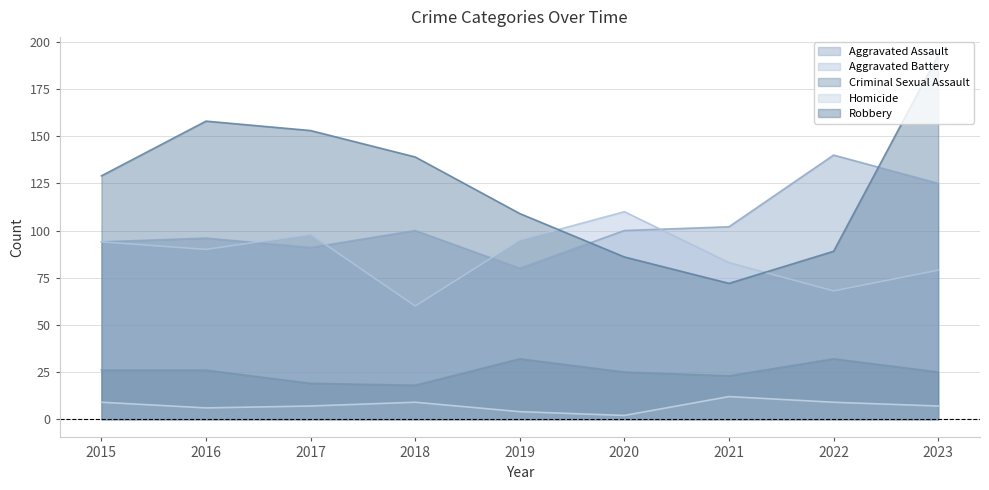

What is the difference between the Criminal Sexual Assault values at 2022 and 2018?

14